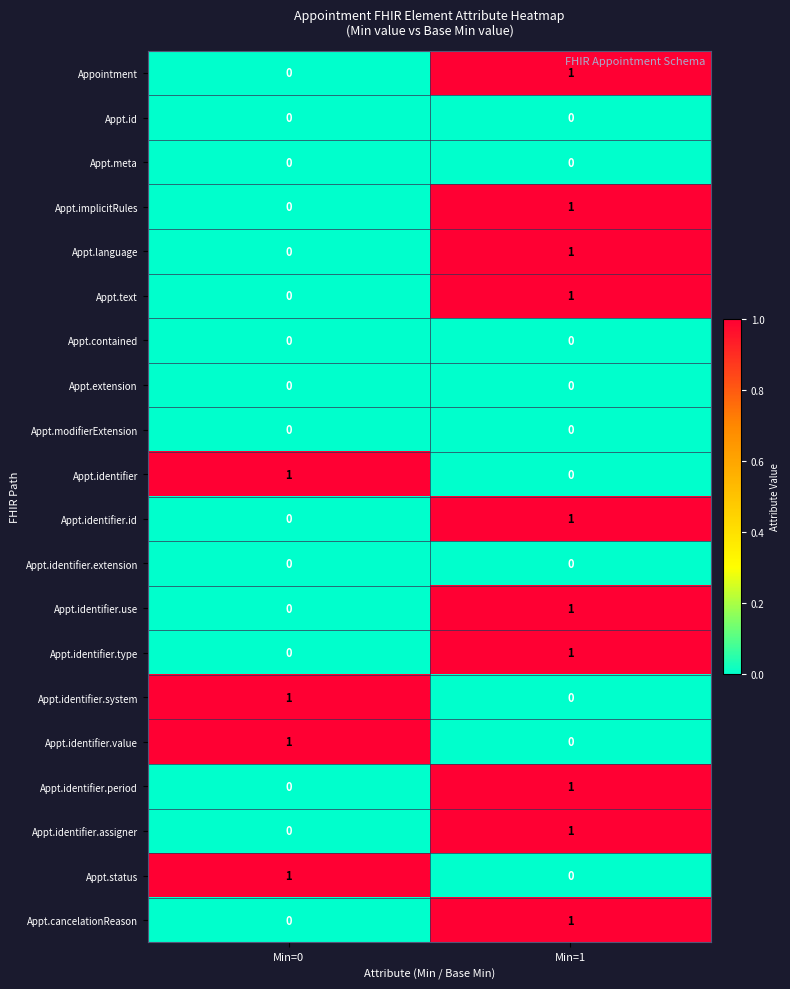

The value of Appt.identifier.use at Min=1 is 1. True or false?

True